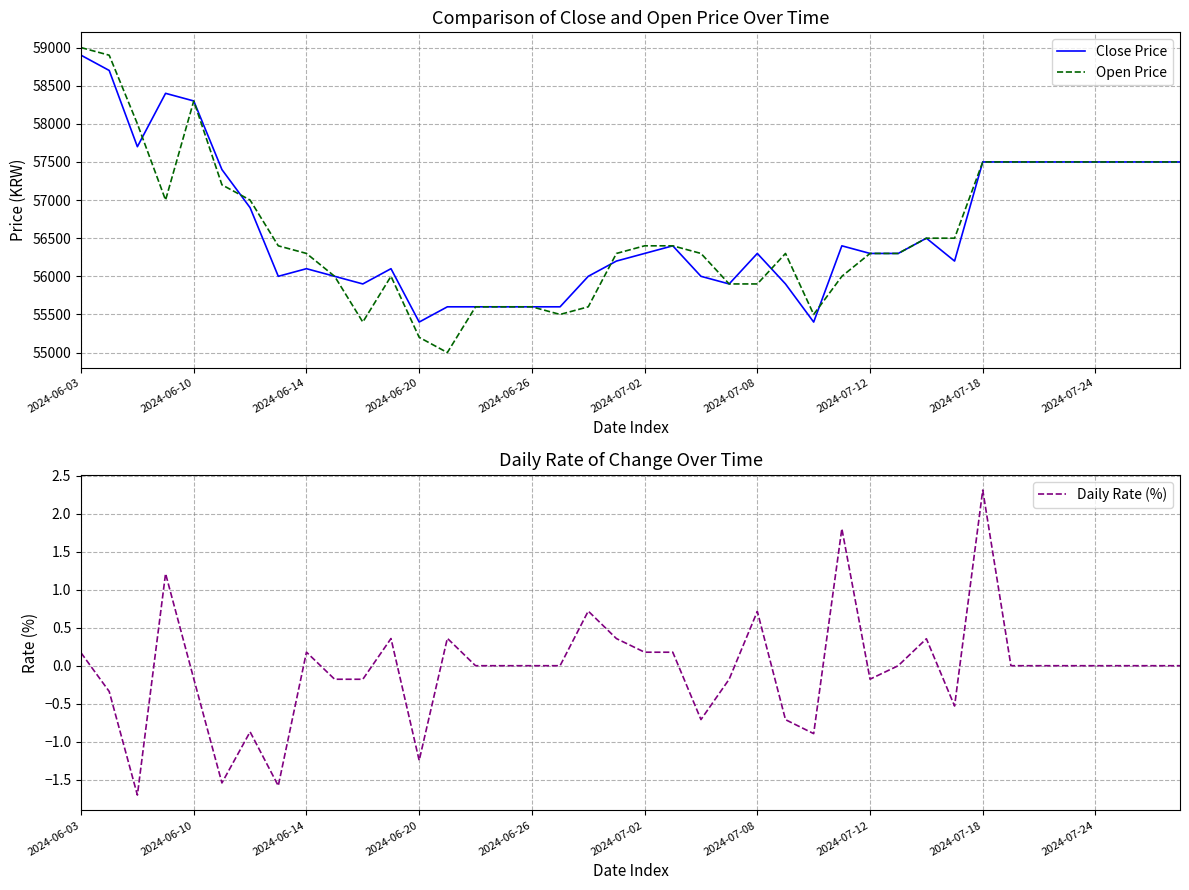

How many lines are shown in the chart?

3